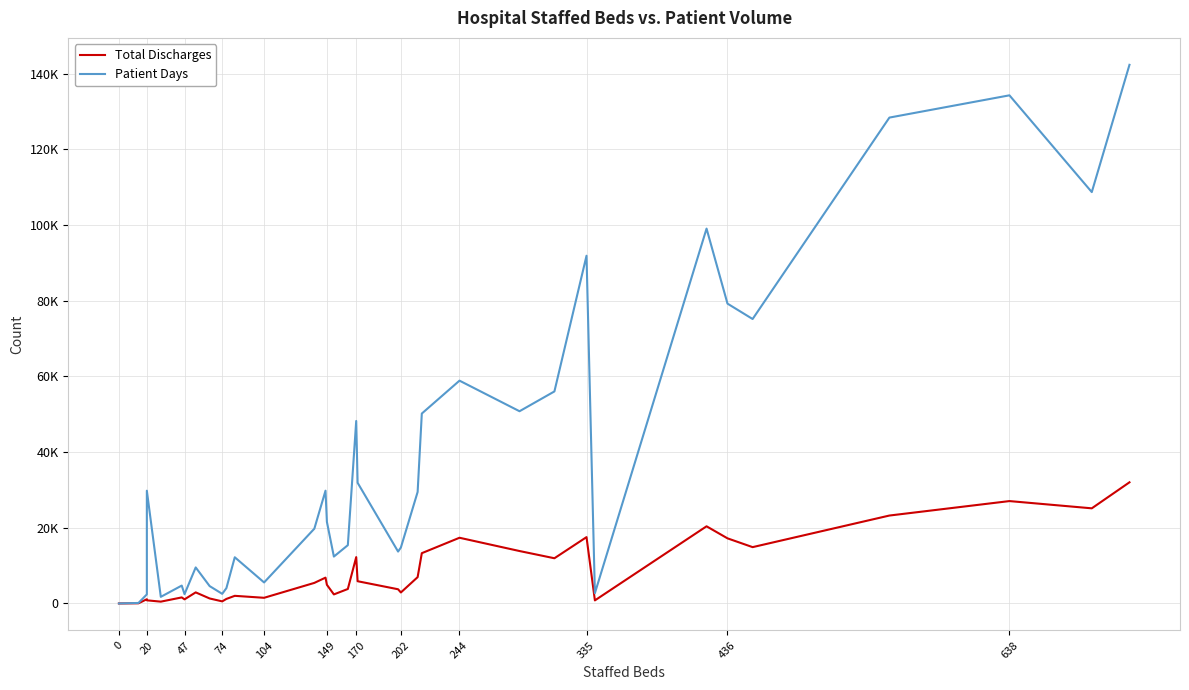

How many values in the Total Discharges series are below 4929?

18